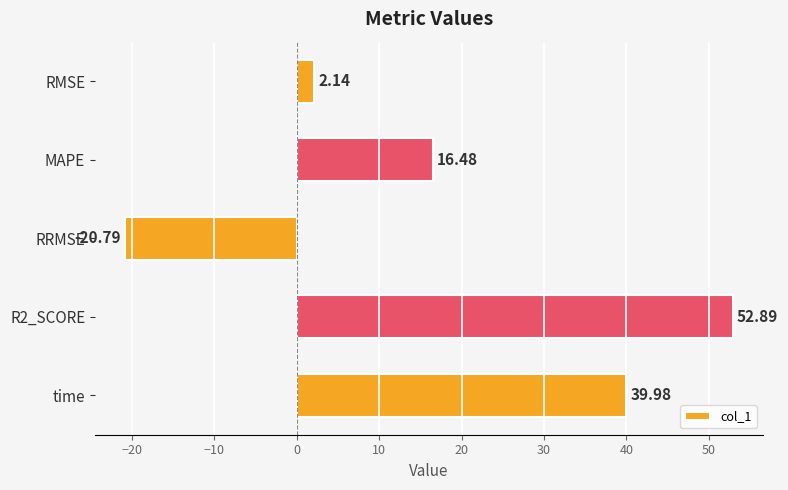

What is the difference between the maximum and second lowest values?

50.8